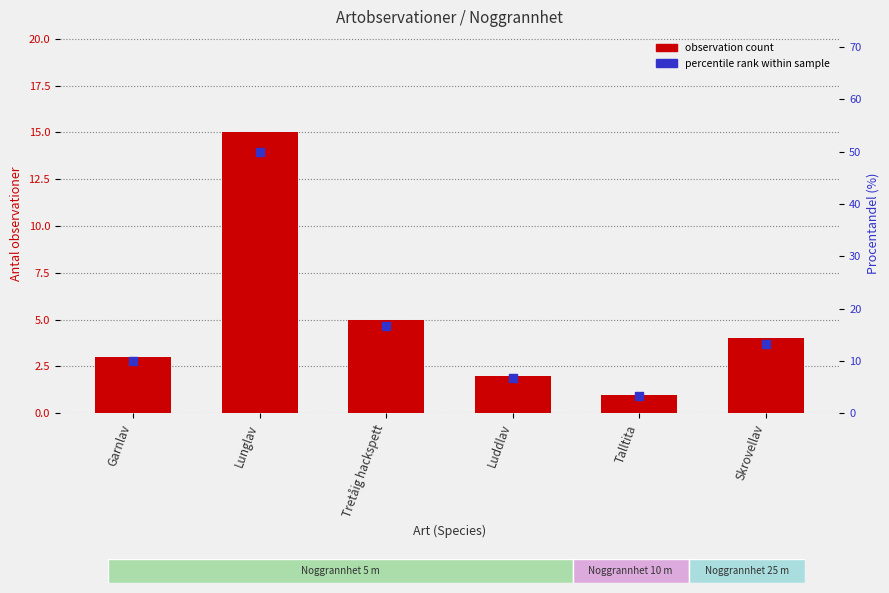

What is the total value across all series at Garnlav?

13.0